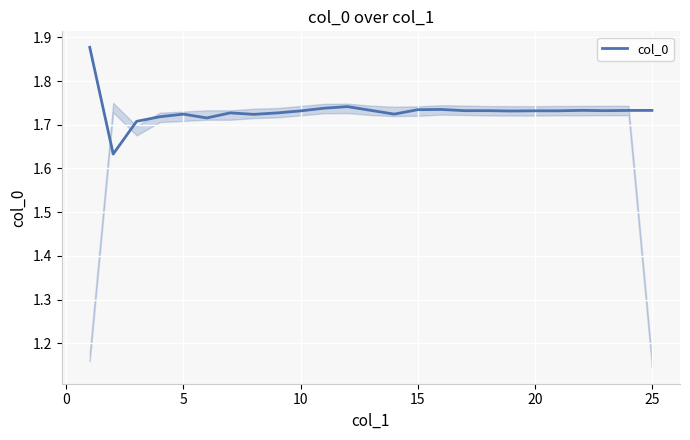

Is this an area chart (filled region under the line)?

No